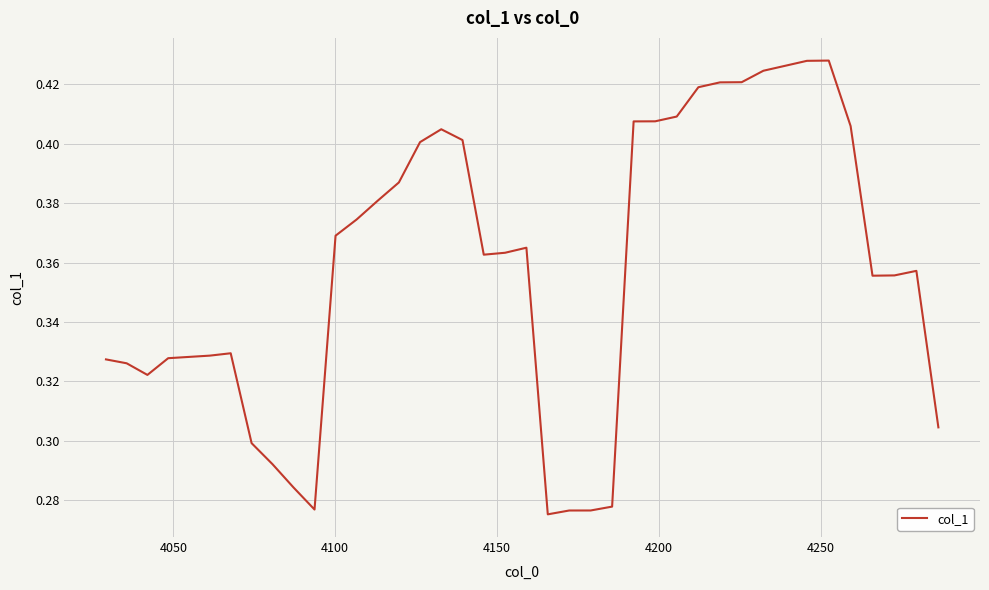

How many points are higher than both their immediate neighbors (excluding endpoints)?

5